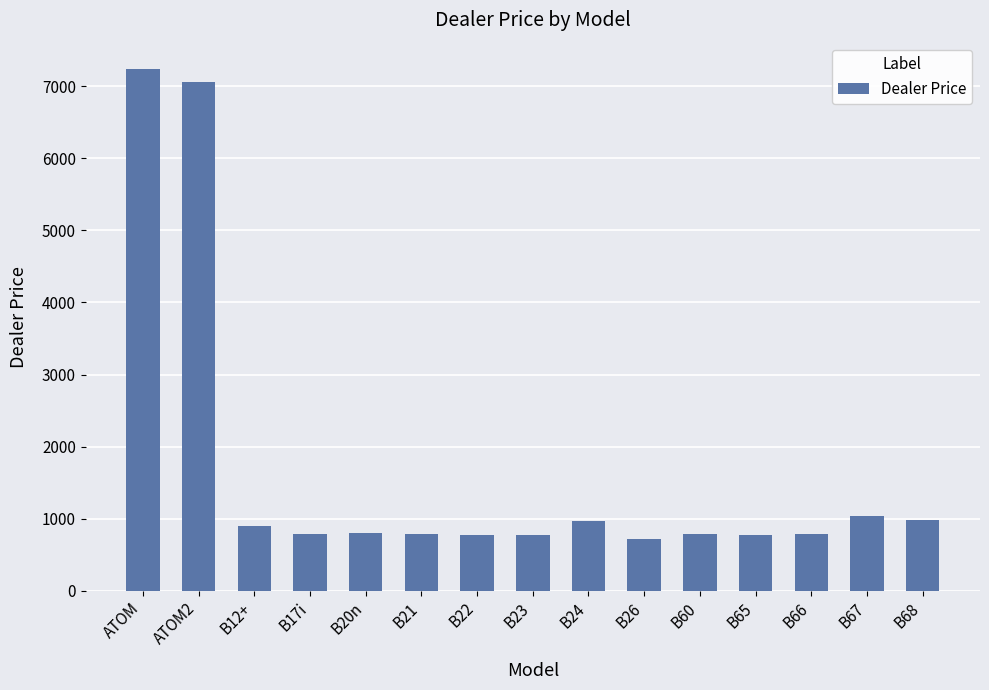

The value at B68 is 268.9. True or false?

False